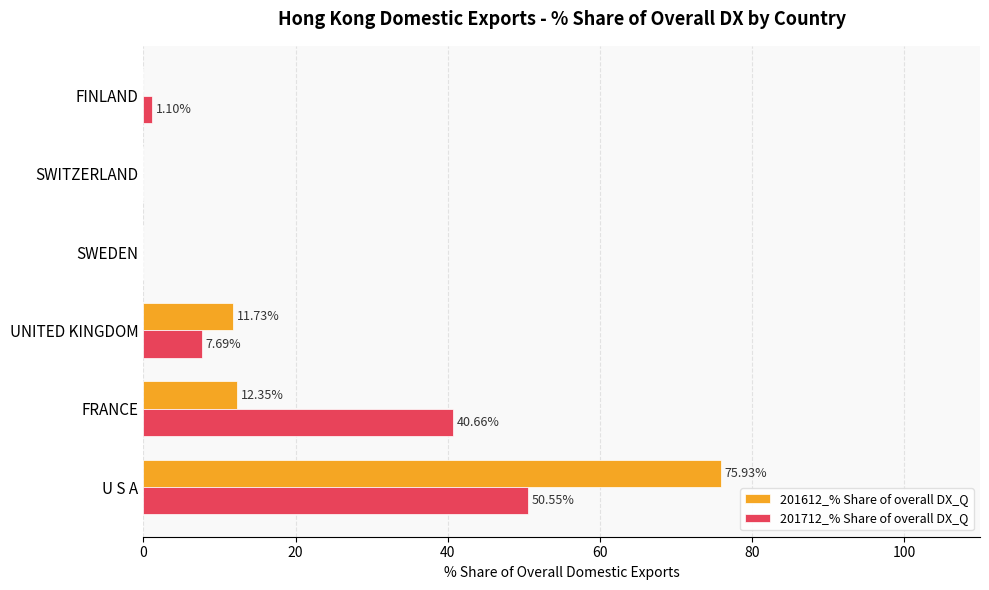

Between U S A and UNITED KINGDOM, which series saw the biggest shift?

201612_% Share of overall DX_Q